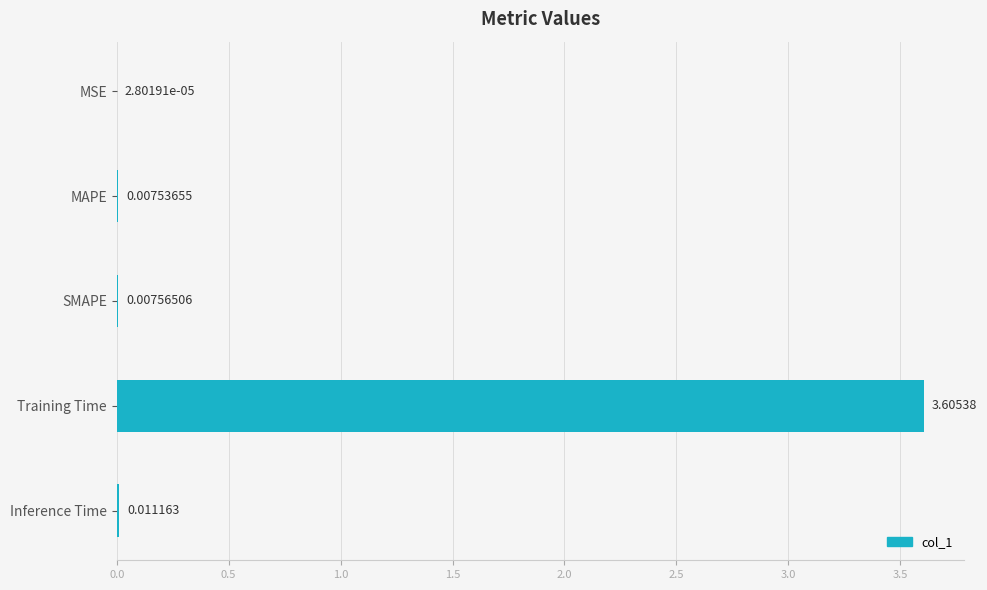

What is the change in value from Training Time to Inference Time?

-3.6